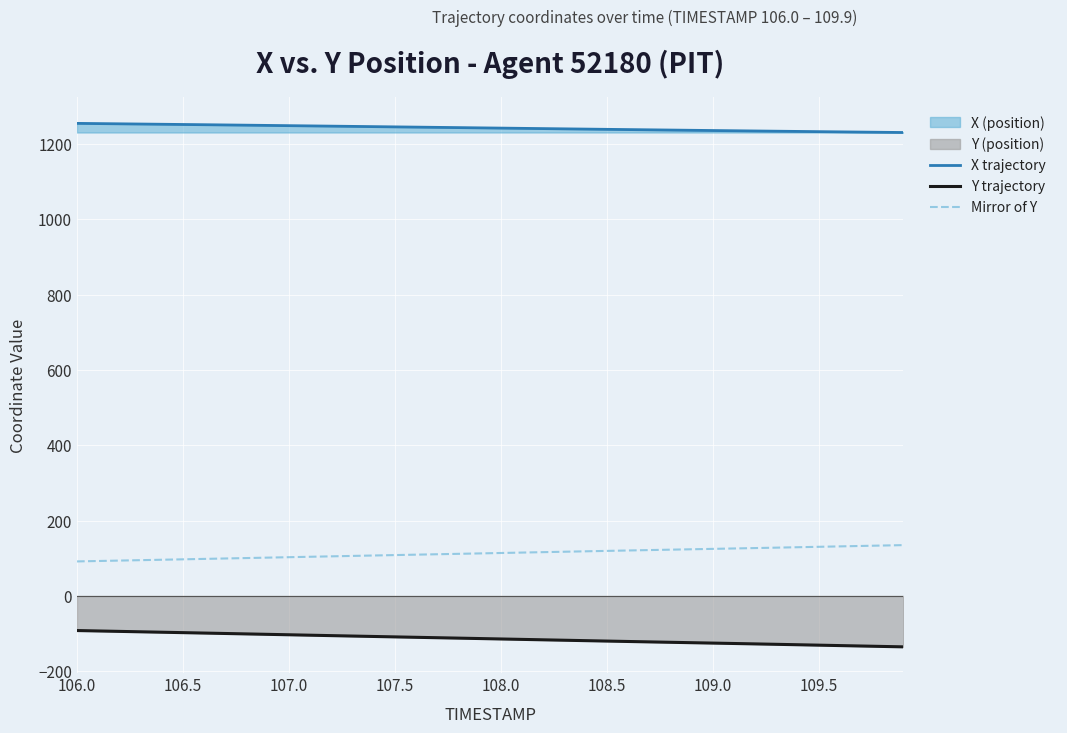

Rank the series by their average value, from highest to lowest.

X trajectory, Mirror of Y, Y trajectory